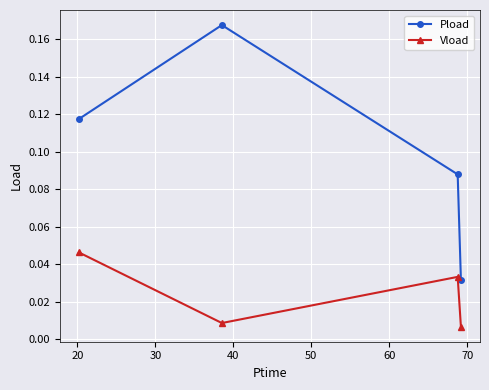

Rank the series by their maximum value, from lowest to highest.

Vload, Pload